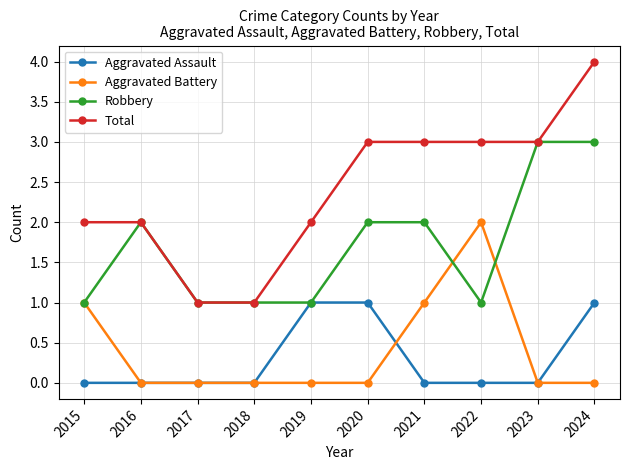

What are all the series names shown in the legend?

Aggravated Assault, Aggravated Battery, Robbery, Total